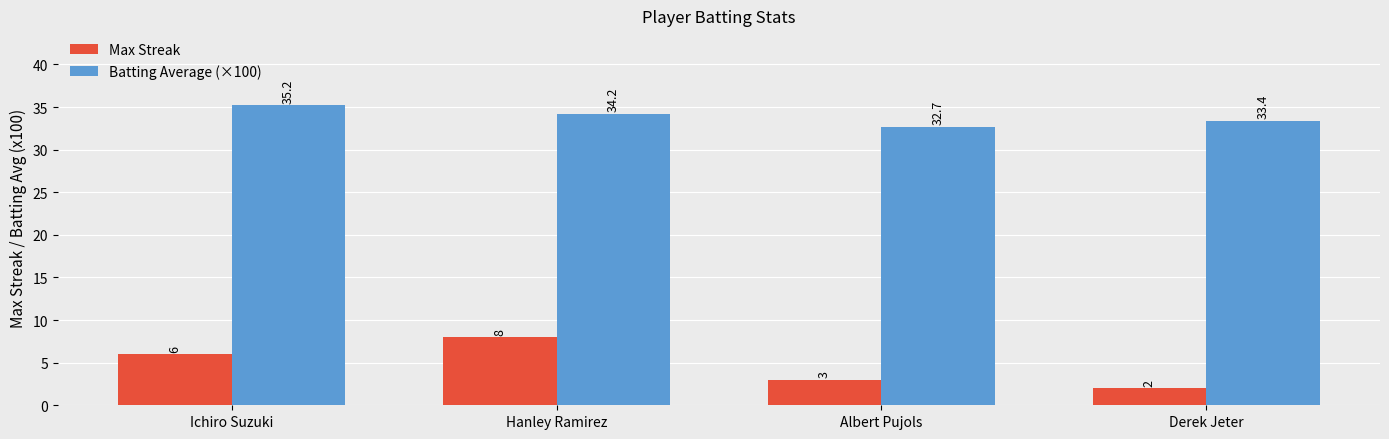

Reading left to right, what are all the values shown in this chart?

Max Streak: Ichiro Suzuki=6.0	Hanley Ramirez=8.0	Albert Pujols=3.0	Derek Jeter=2.0
Batting Average (×100): Ichiro Suzuki=35.2	Hanley Ramirez=34.2	Albert Pujols=32.7	Derek Jeter=33.4